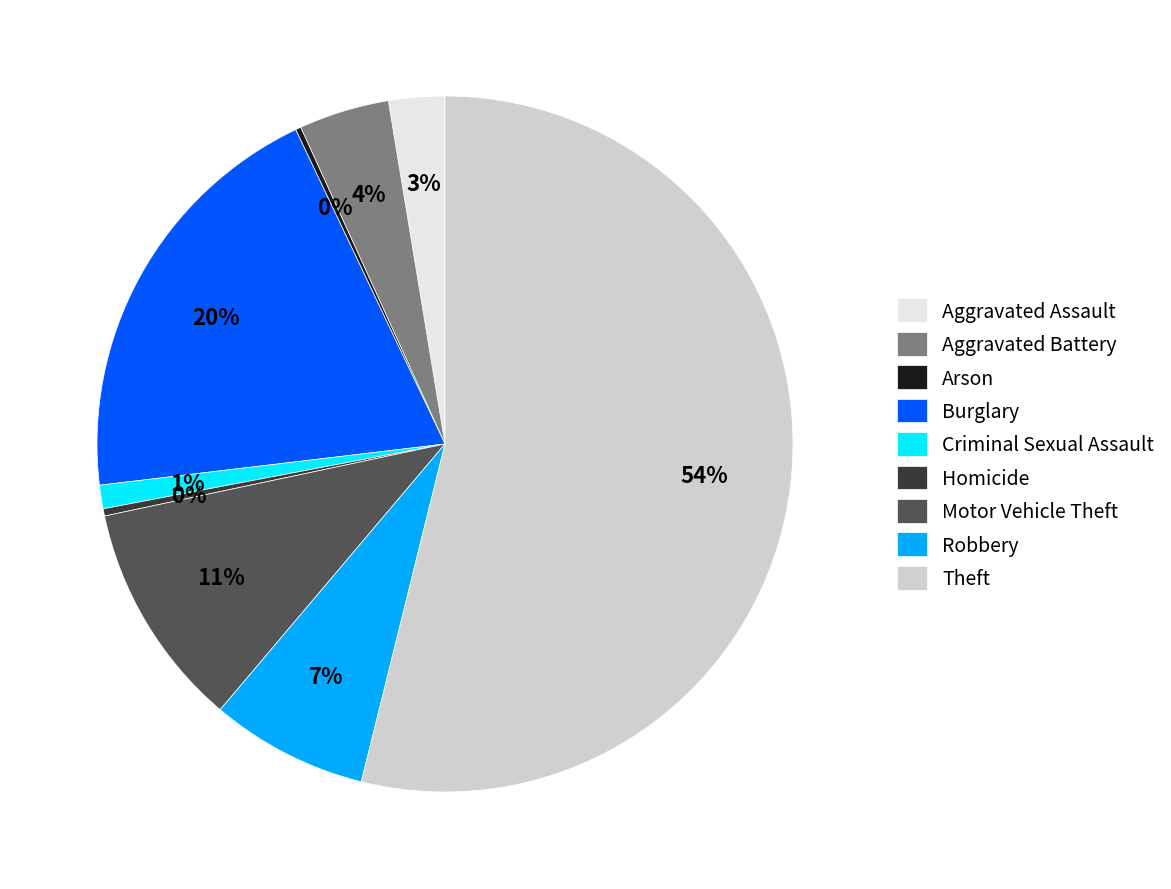

To the nearest percent, what percentage of the pie is Robbery?

7%